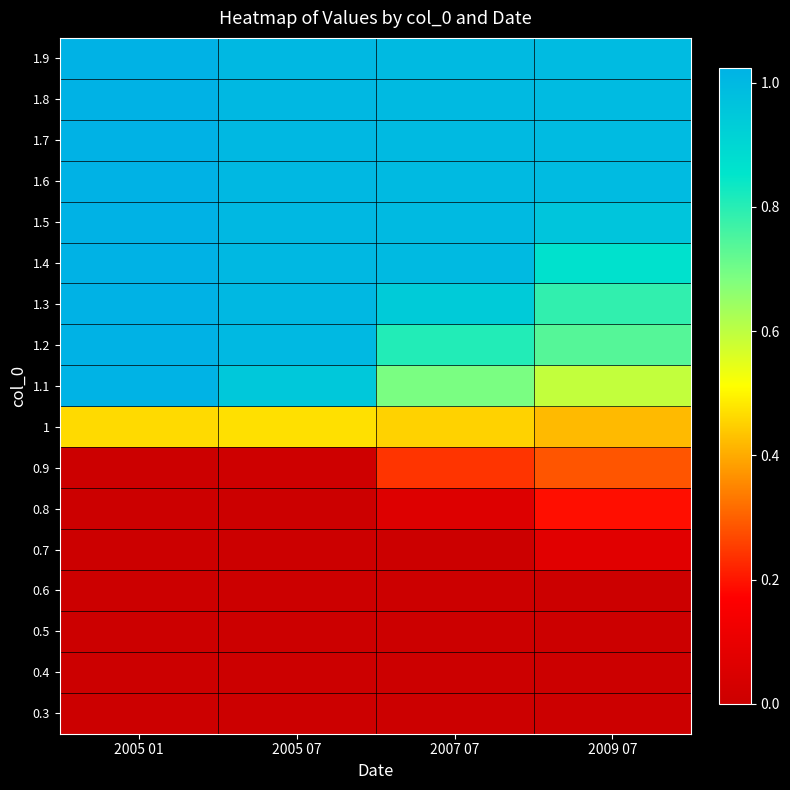

List the series in order of their peak value, lowest first.

0.3, 0.4, 0.5, 0.6, 0.7, 0.8, 0.9, 1, 1.1, 1.2, 1.3, 1.4, 1.5, 1.6, 1.7, 1.8, 1.9